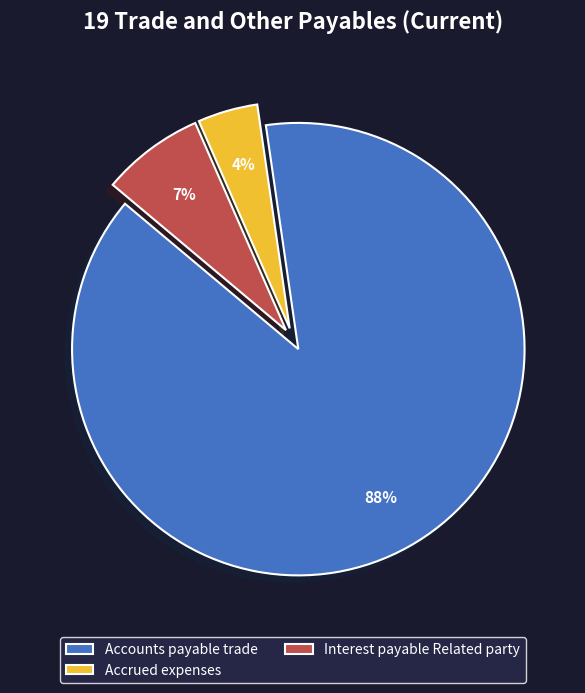

Which has a higher value, Accounts payable trade or Interest payable Related party?

Accounts payable trade